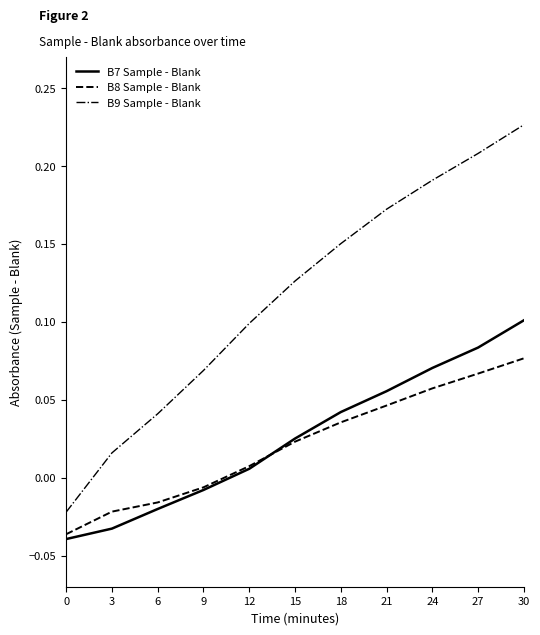

True or false: B9 Sample - Blank has a value of 0.1 at 9.

True